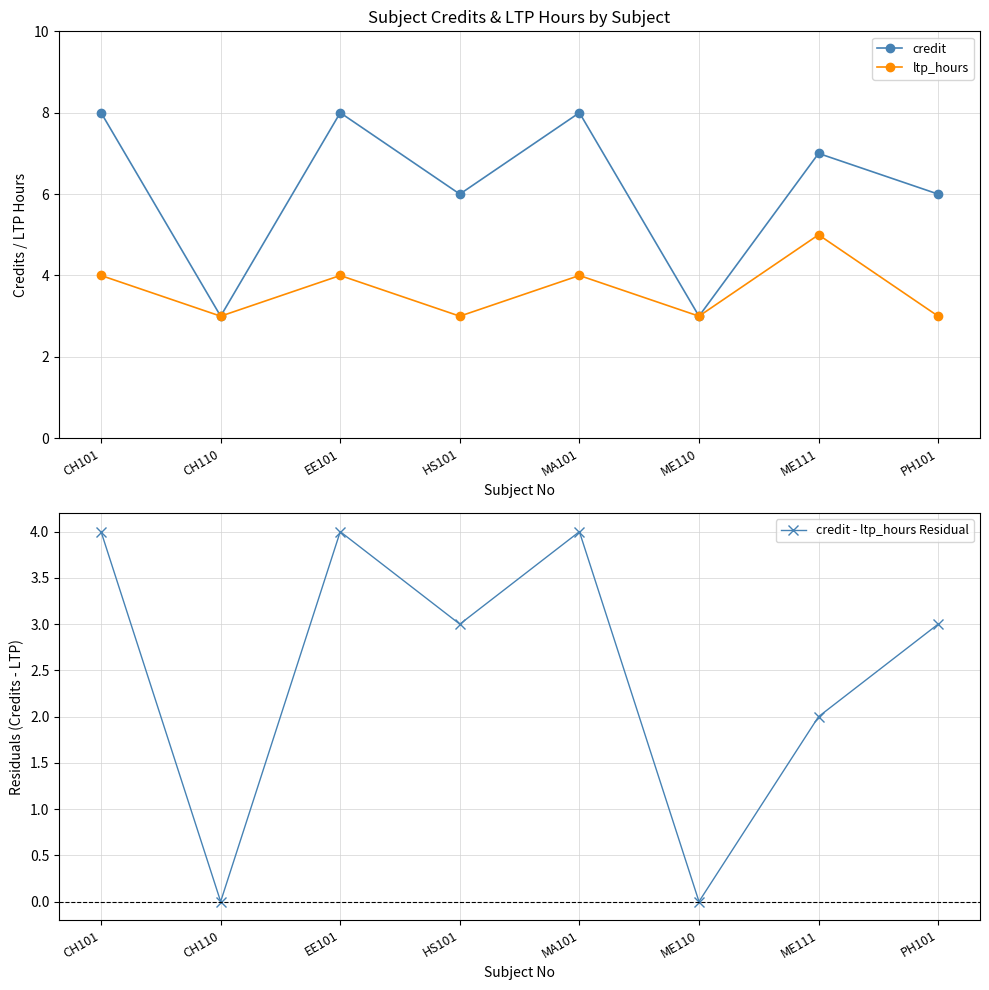

Does the chart display data point markers on the line(s)?

Yes